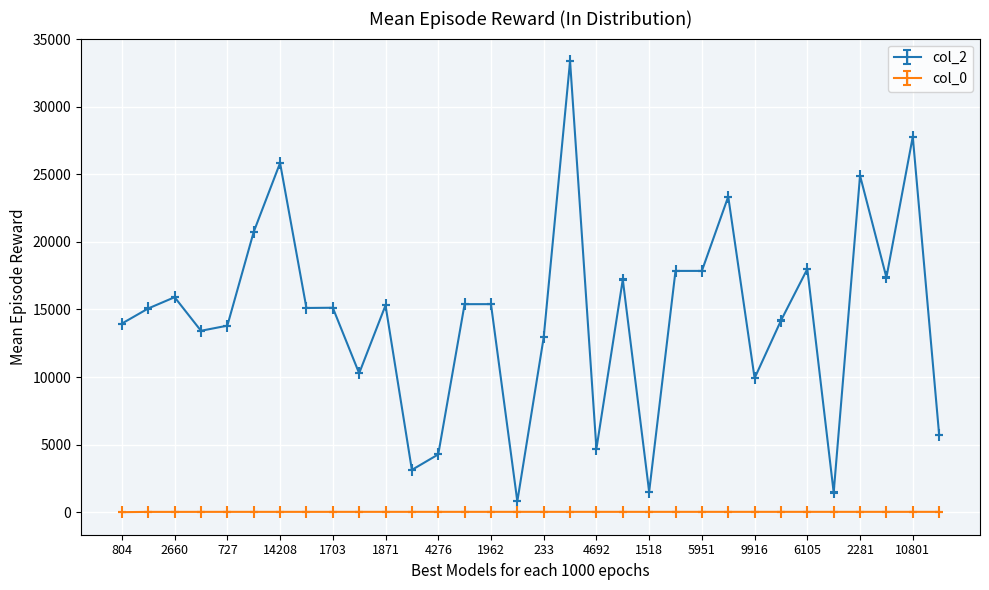

Which series has the largest range (max minus min)?

col_2